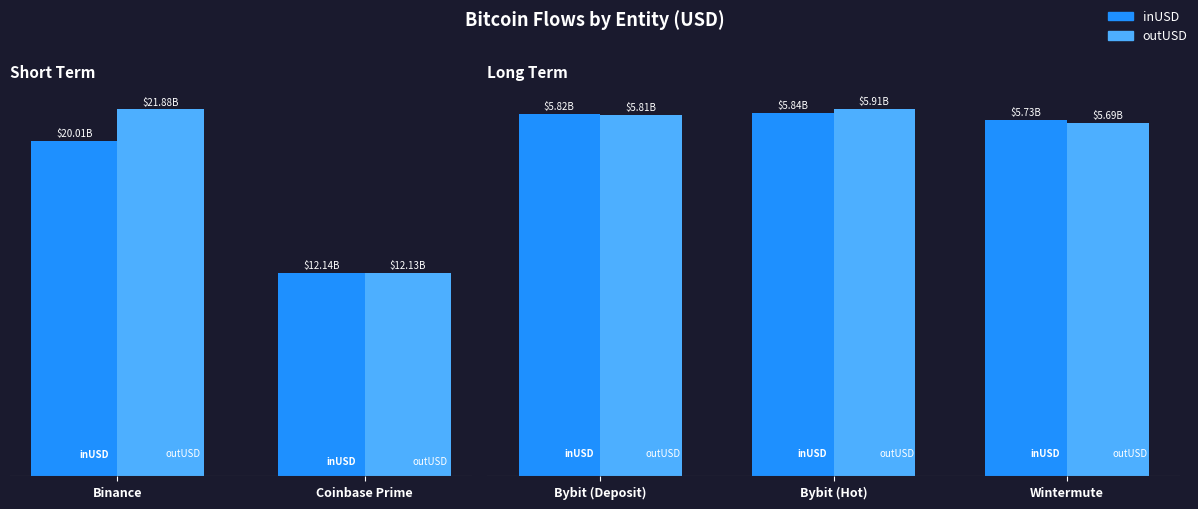

Count the number of data series in this chart.

2